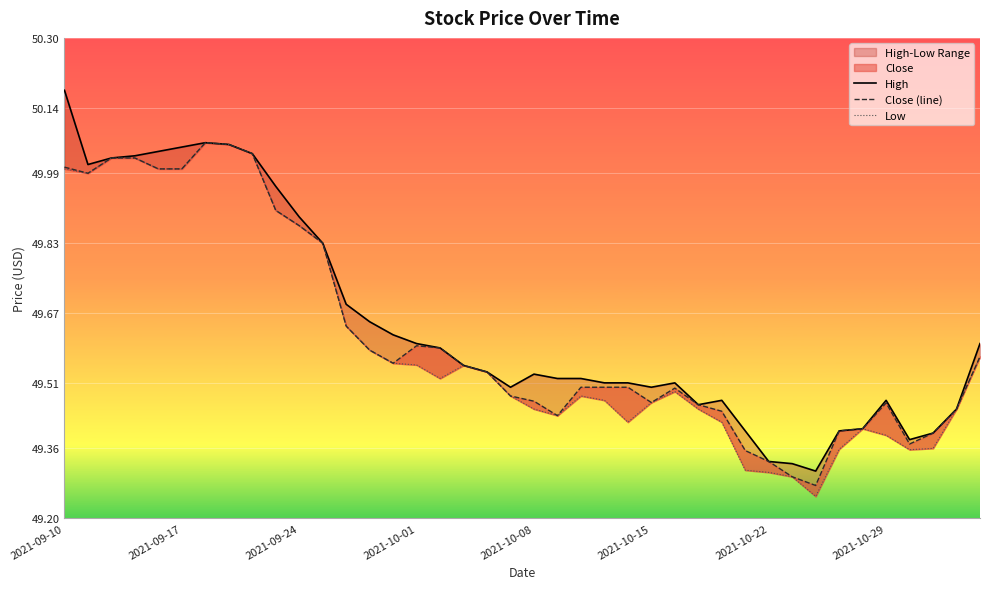

Which label corresponds to the largest value in the chart?

2021-09-10